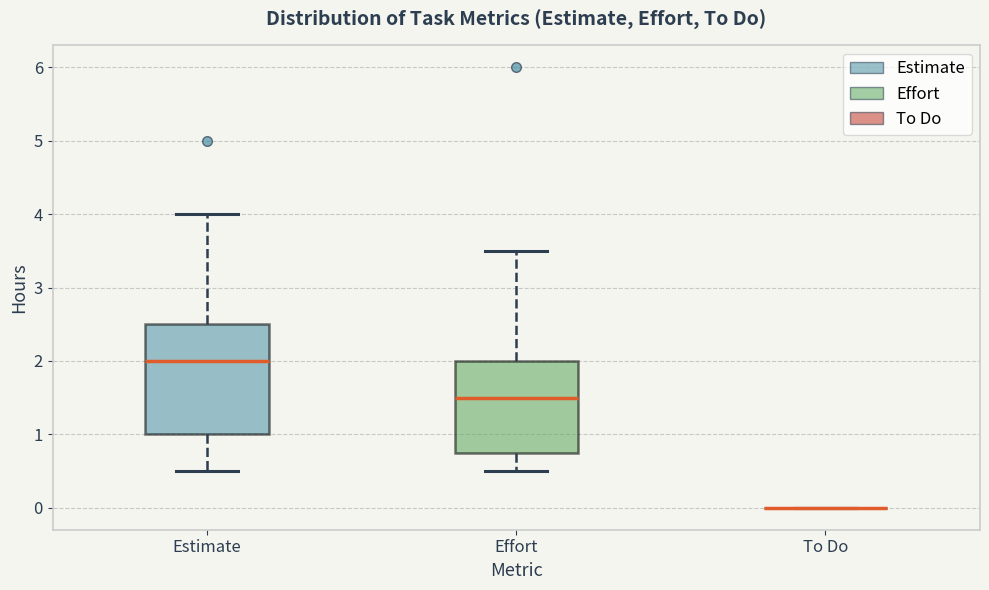

Where does the upper whisker of the box for Estimate end on the y-axis? The values are not printed on the chart, so give them approximately, as read against the axis.

4.0